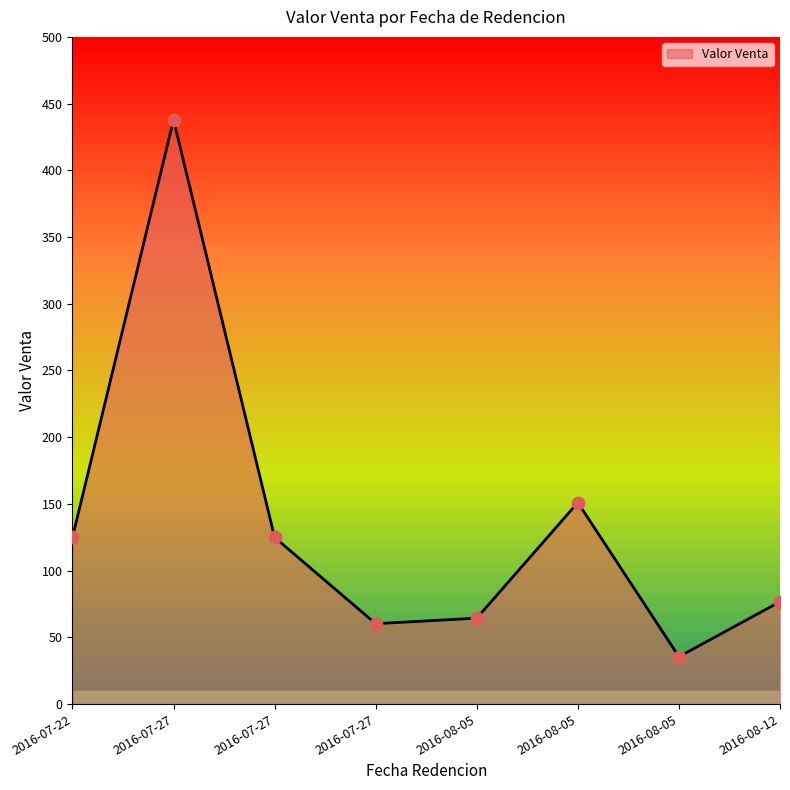

Which has a higher value, 2016-08-12 or 2016-07-27?

2016-07-27